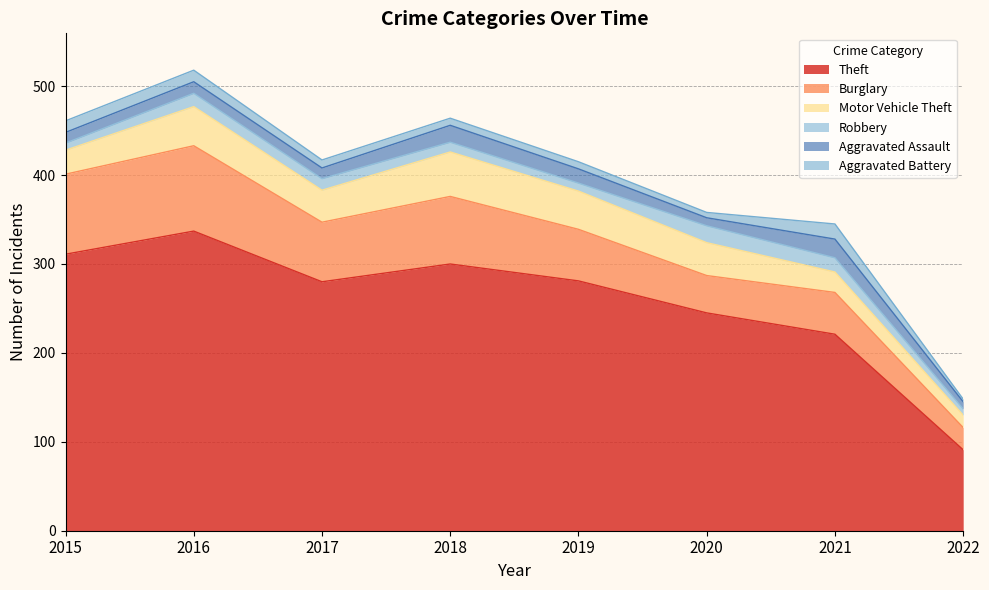

At which category does Aggravated Assault reach its first local peak?

2016